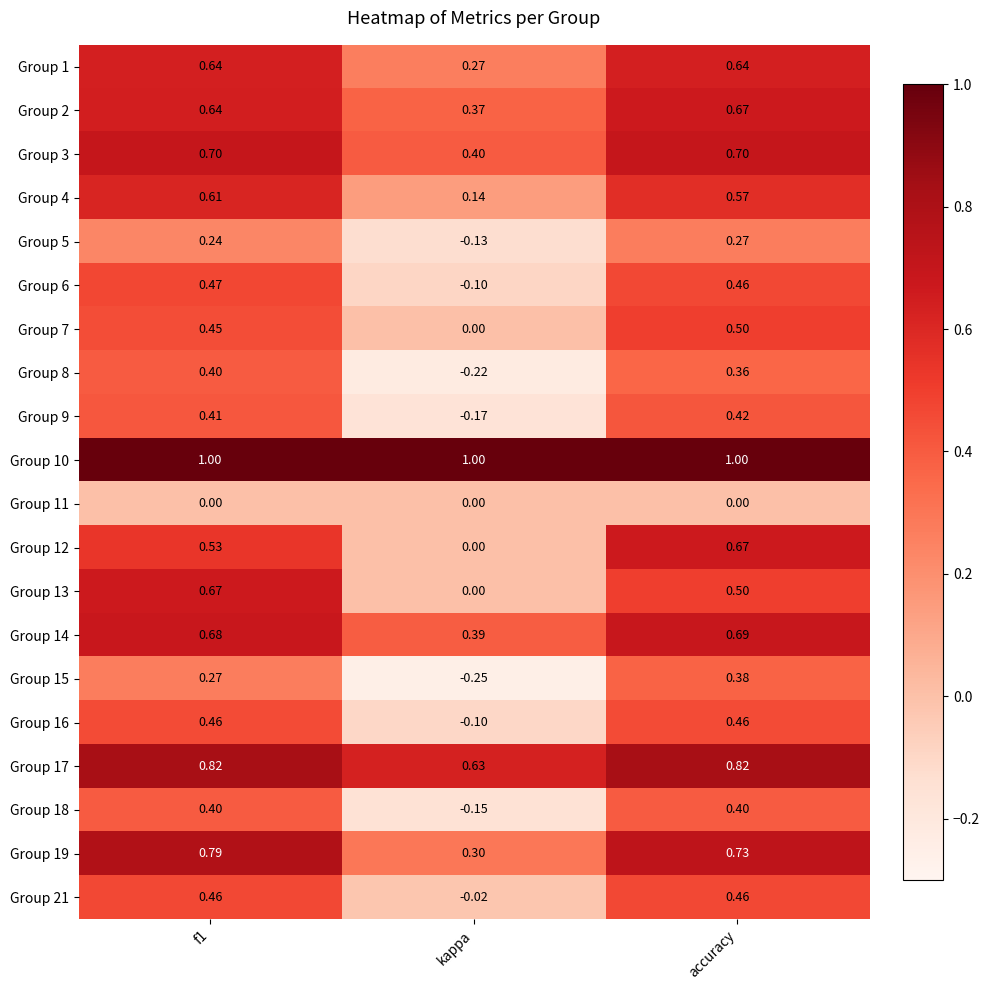

At which category is the sum across all series the highest?

accuracy